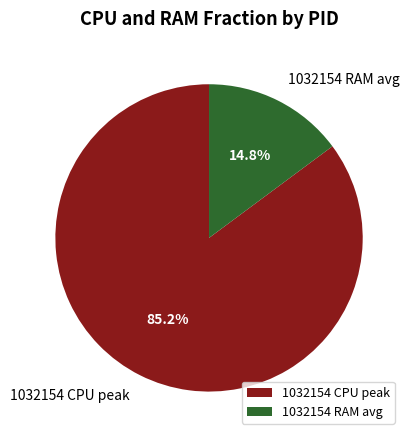

Between 1032154 RAM avg and 1032154 CPU peak, which is larger?

1032154 CPU peak